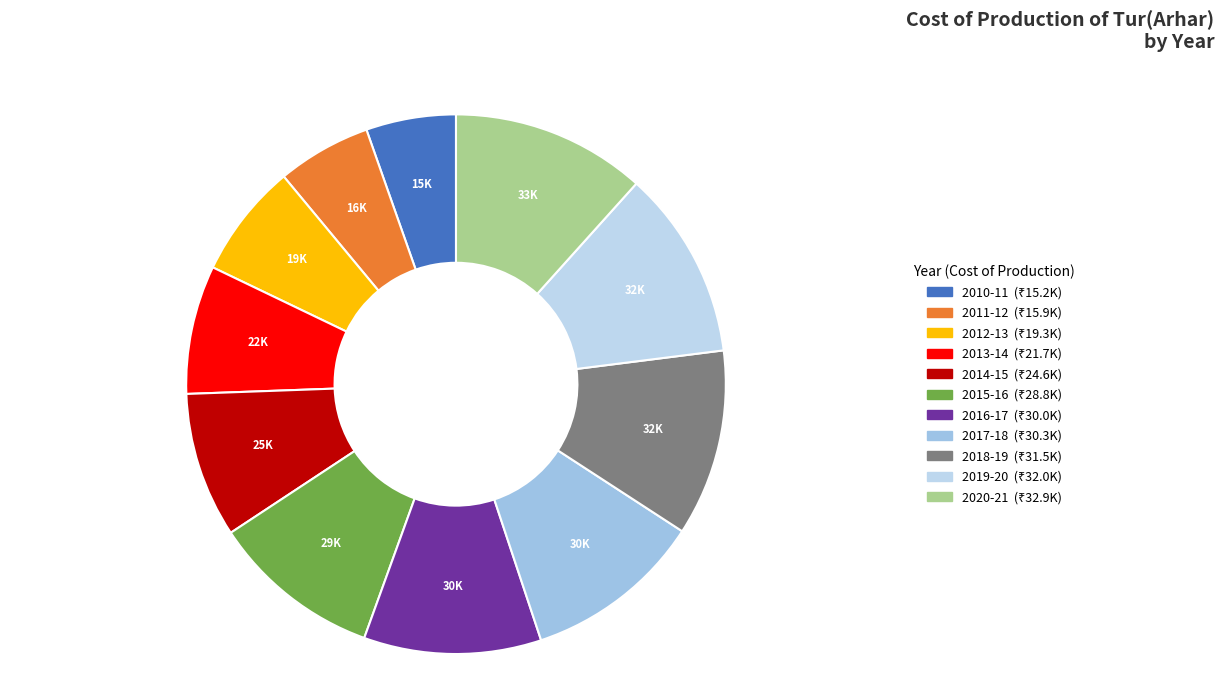

To the nearest percent, what portion does 2013-14 represent?

8%